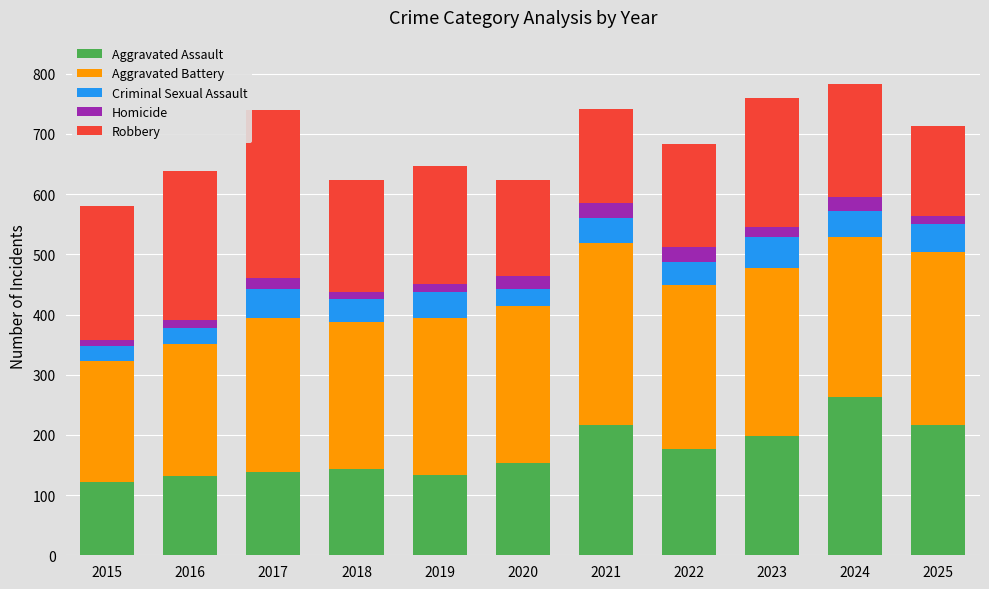

What is the highest value of the Aggravated Assault series?

263